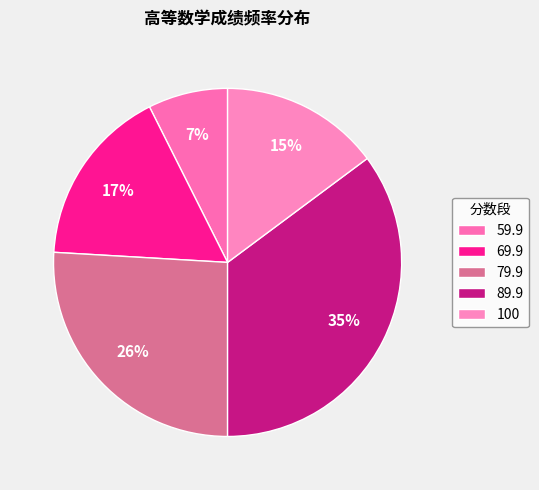

Which category has the smallest portion of the pie?

59.9